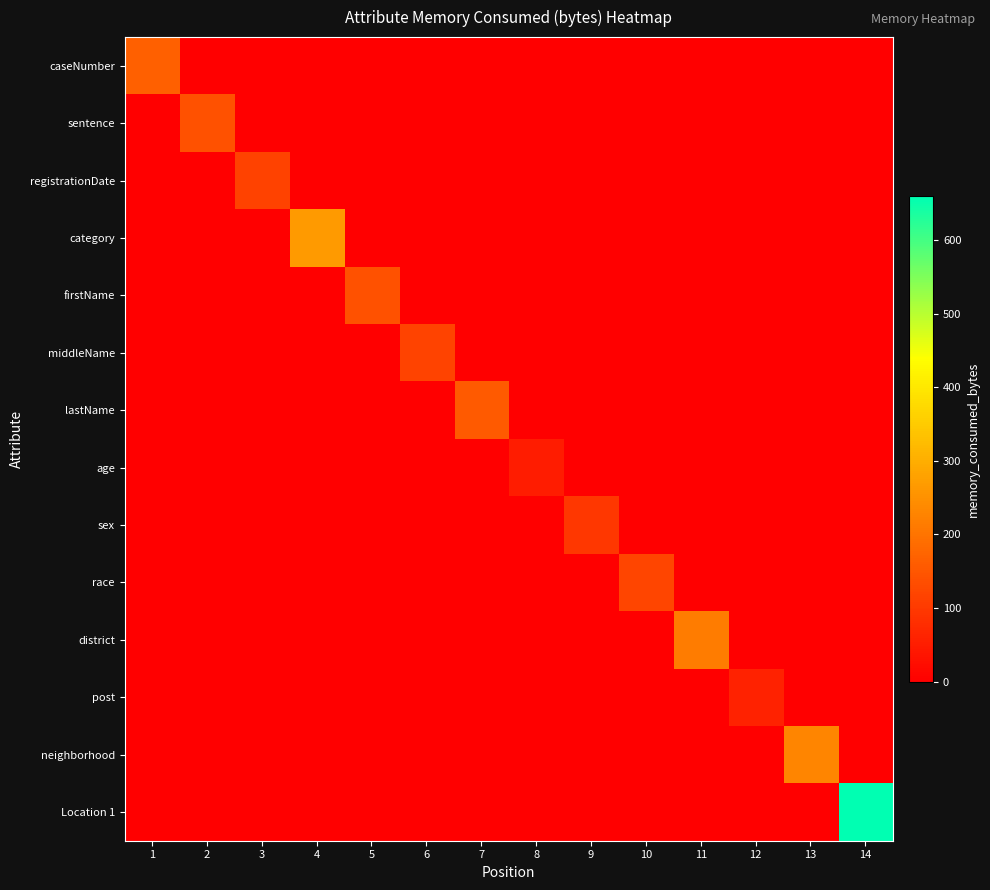

At which category is the sum across all series the highest?

14